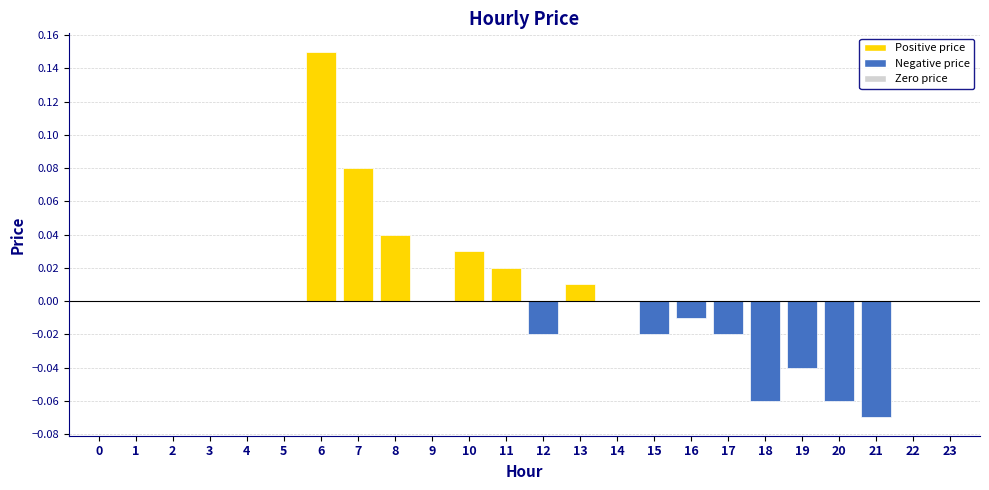

True or false: the data shows 0.0 at 23.

True